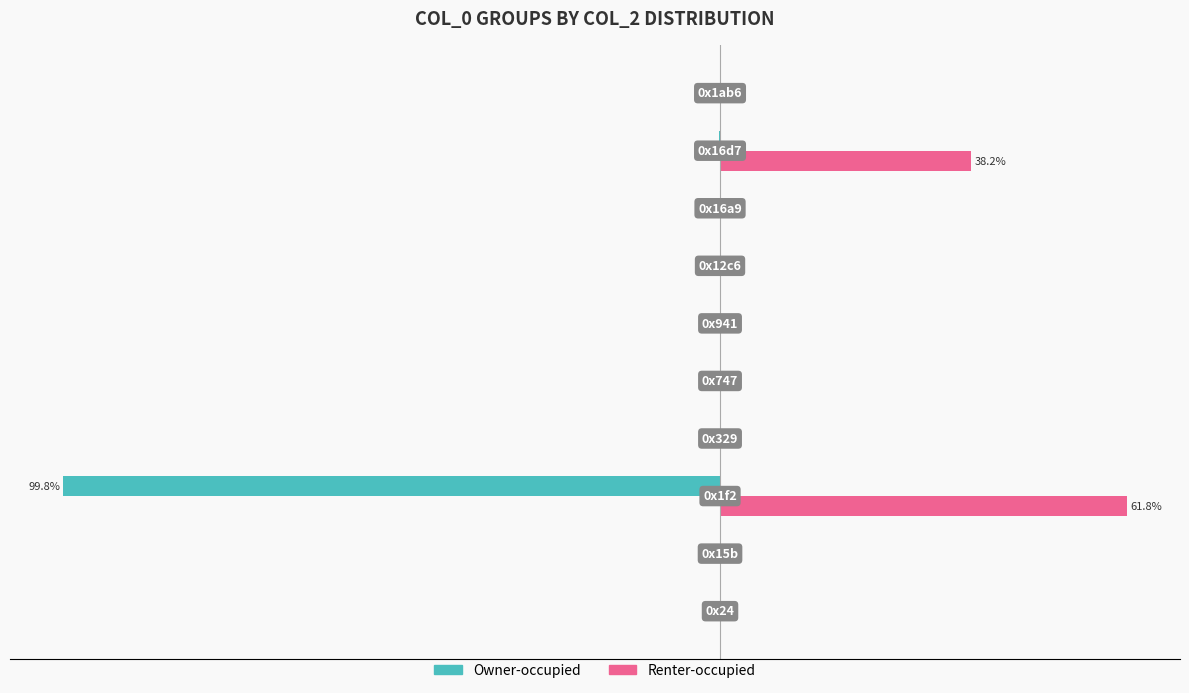

At which category is the sum across all series the highest?

8